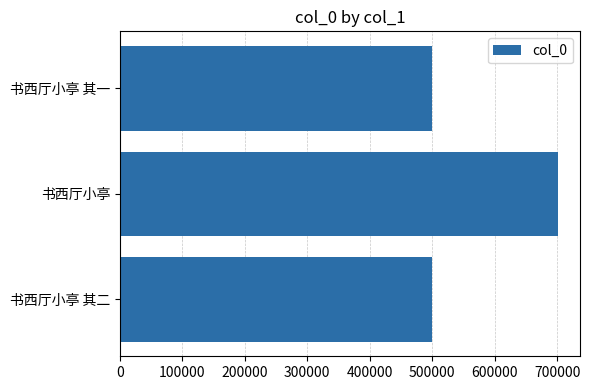

What is the average value?

566605